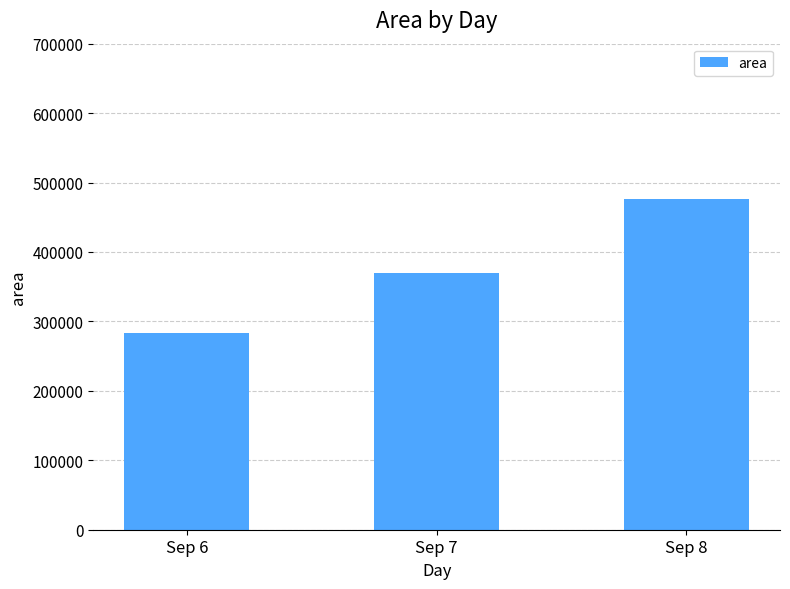

Where does the data first go above 369062?

Sep 7